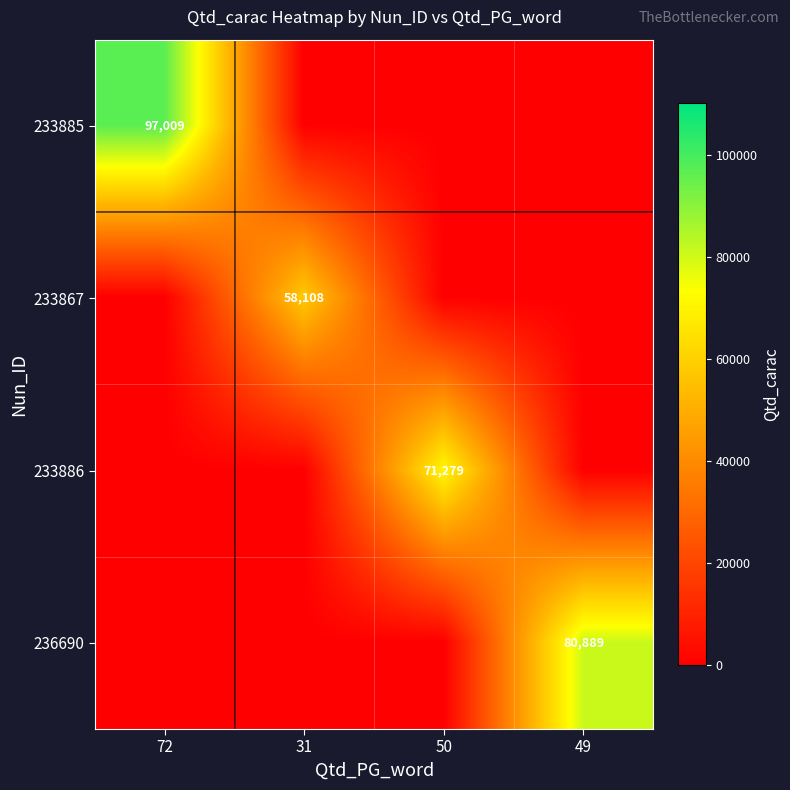

The 233867 series shows 58108 at 31. True or false?

True